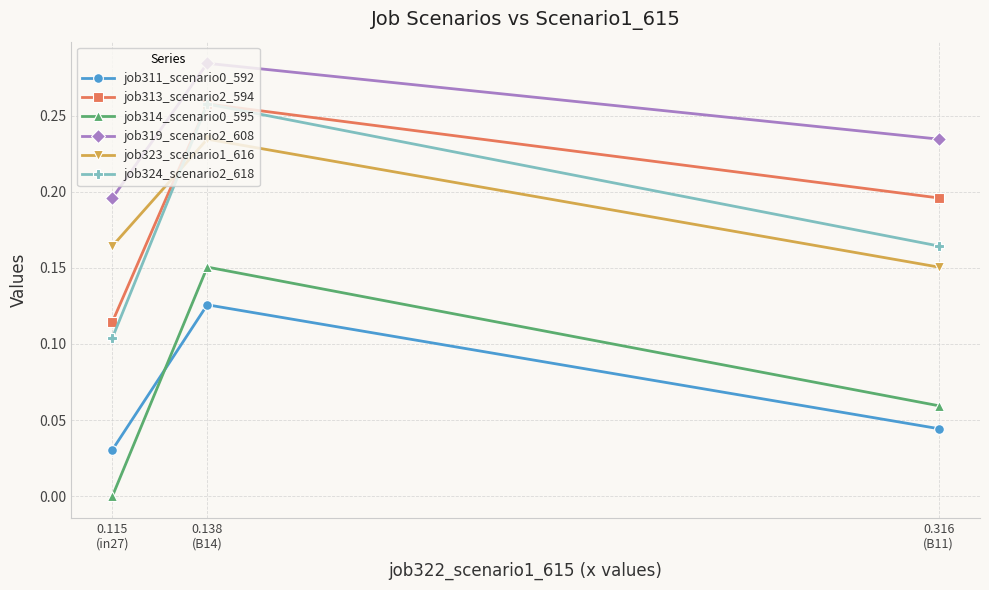

At which category does the chart reach its minimum across all series?

0.115
(in27)